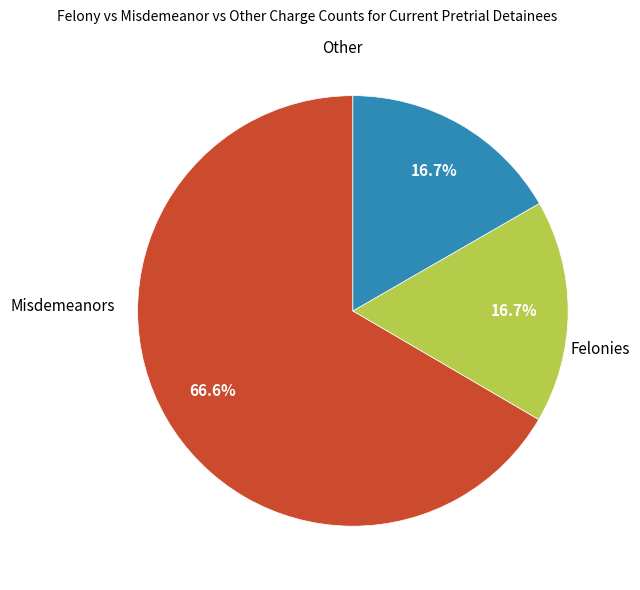

How many segments does this pie chart have?

3